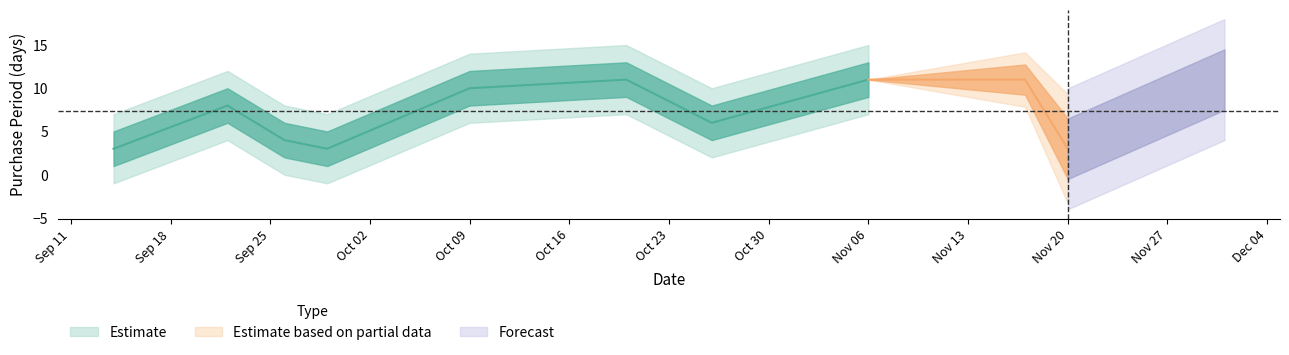

Count the number of values greater than 8.

5